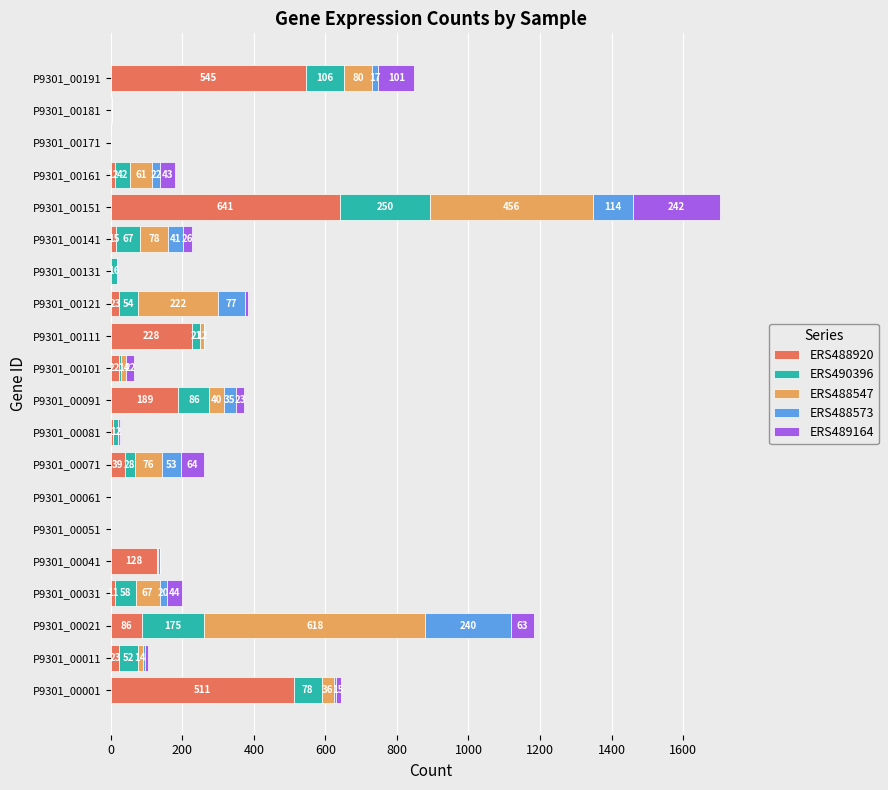

Which category has the highest value in the ERS488920 series?

P9301_00151